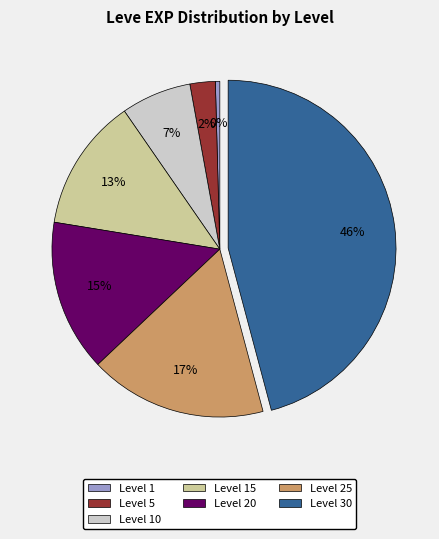

Between Level 15 and Level 25, which is larger?

Level 25